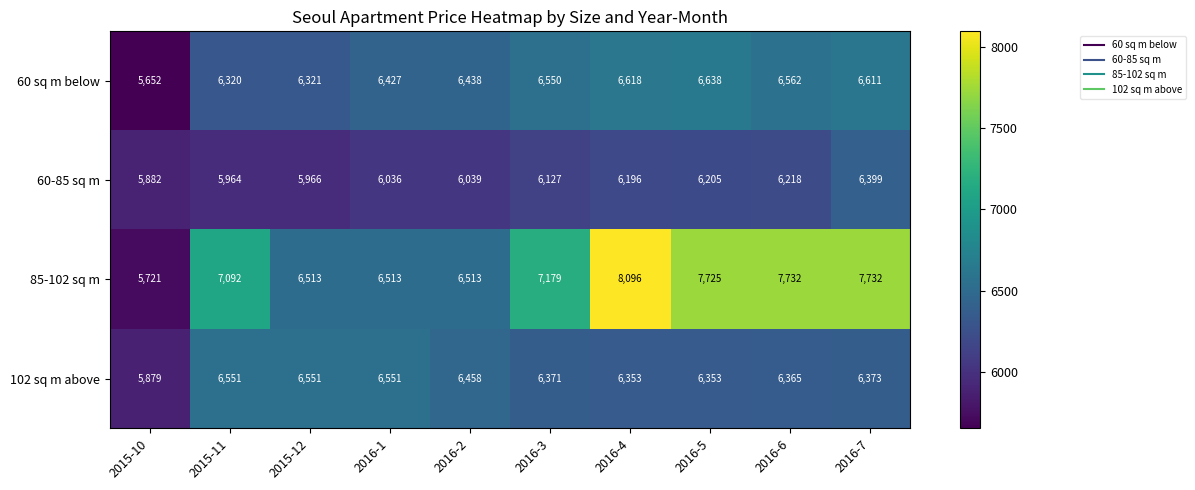

At which category does the chart reach its minimum across all series?

2015-10